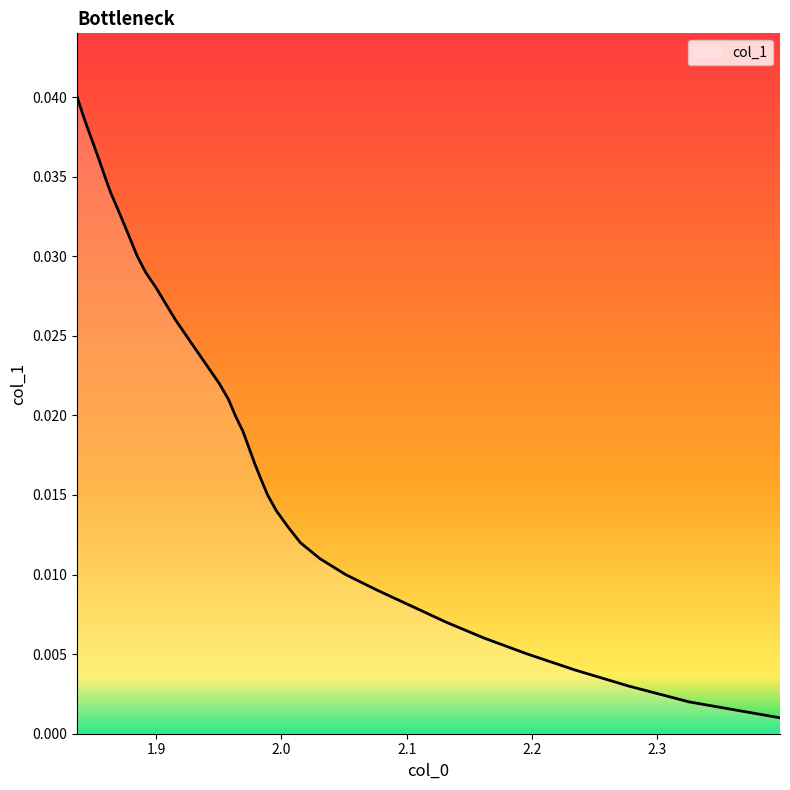

Does the chart have visible grid lines?

No